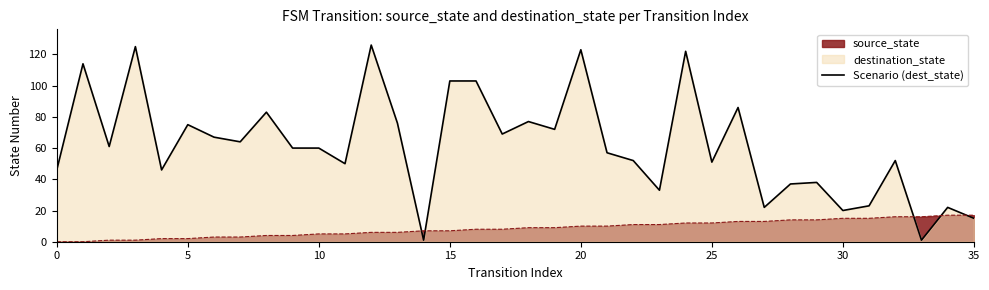

What is the change in value from 13 to 33?

-75